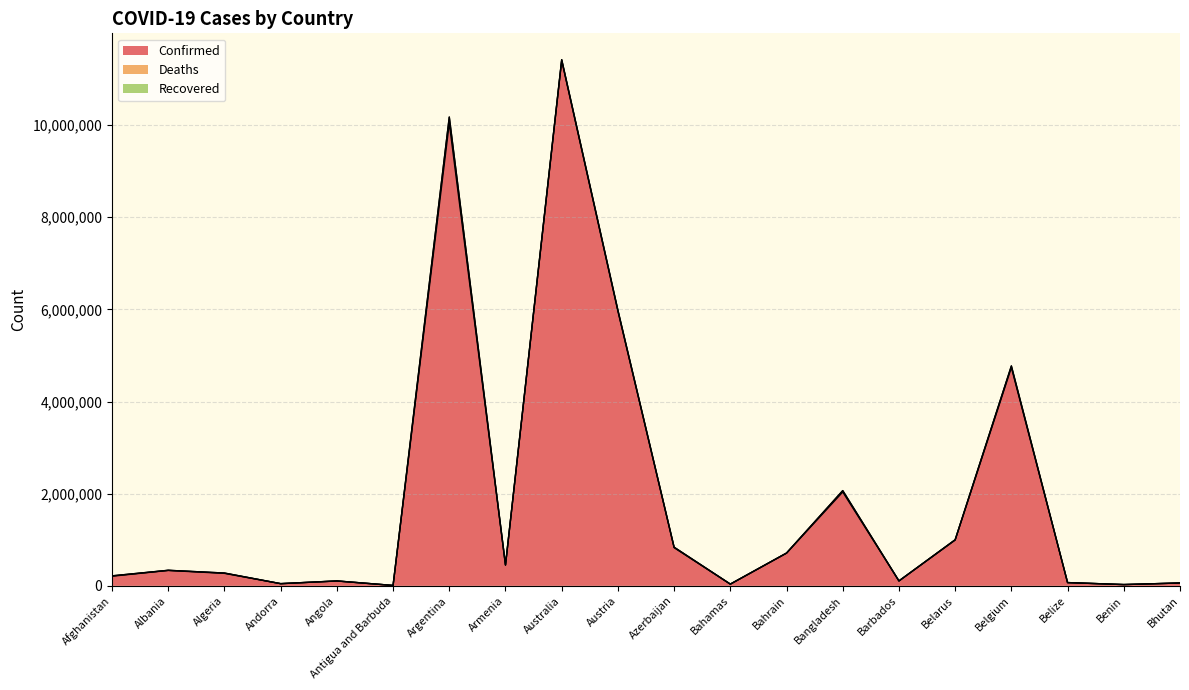

How many lines are shown in the chart?

3